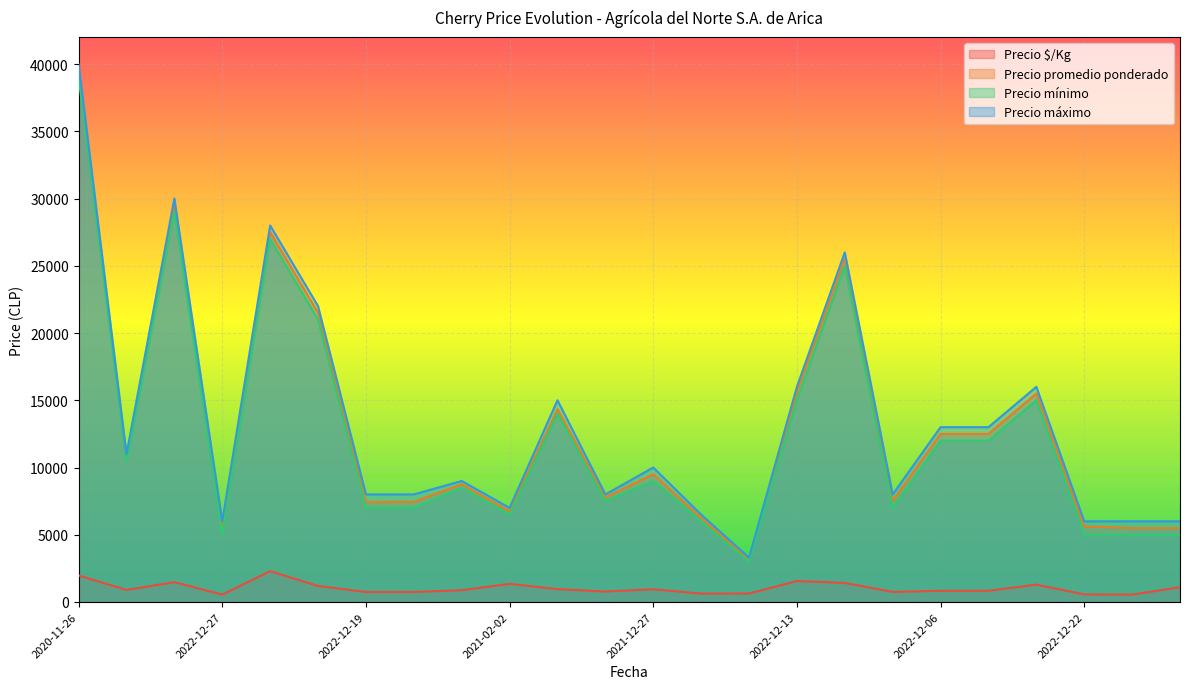

Where does the Precio mínimo series first go above 9000?

2020-11-26